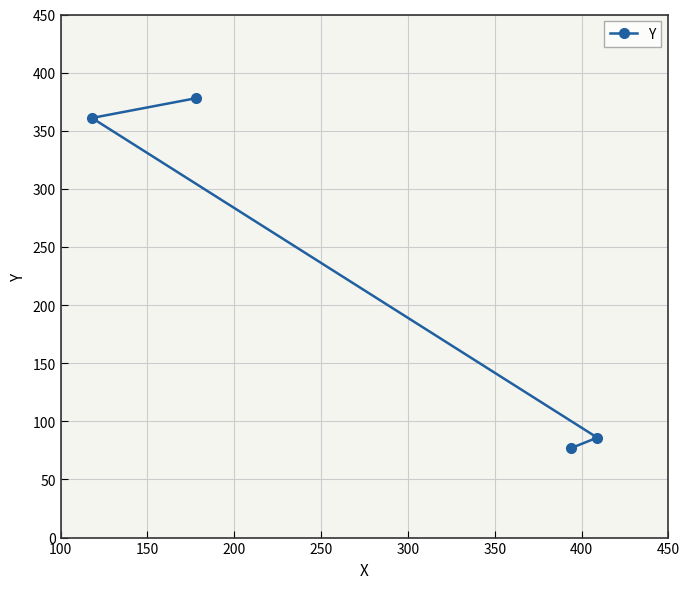

What is the greatest value displayed?

378